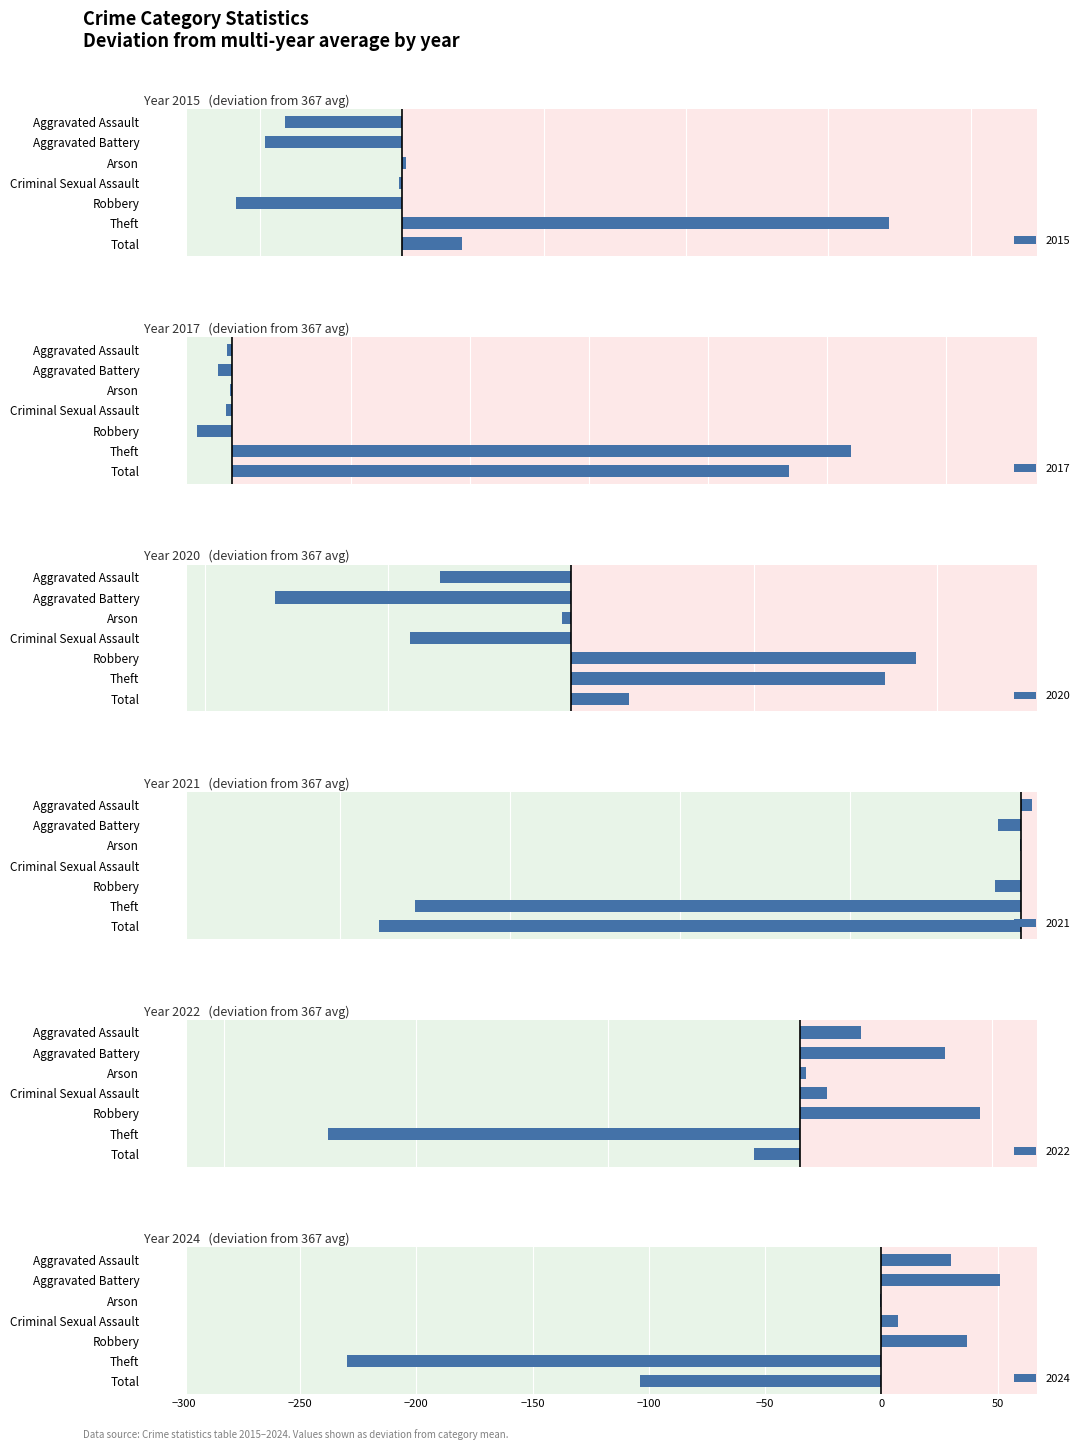

Reading left to right, what are all the values shown in this chart?

2015: 31	61	3	9	278	924	1307
2017: 68	98	0	5	307	1273	1754
2020: 65	93	1	1	355	770	1289
2021: 79	96	1	10	321	397	909
2022: 88	147	3	17	383	630	1274
2024: 102	160	1	17	373	523	1182